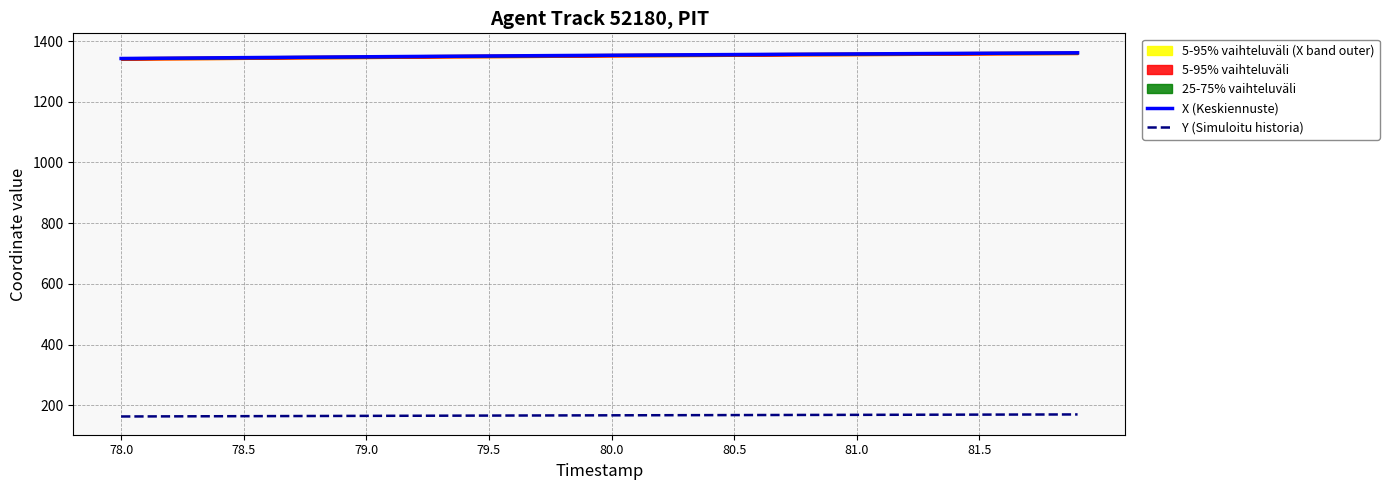

How many data points does each series have?

40